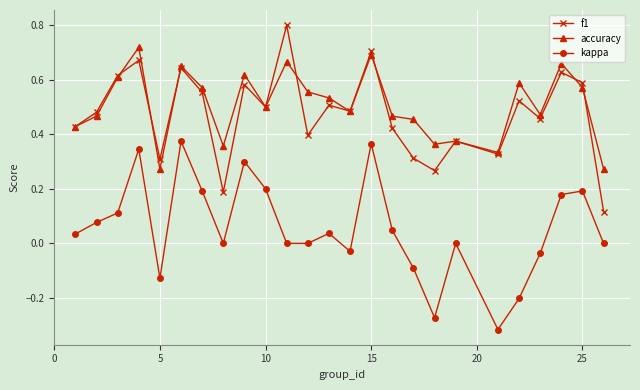

True or false: accuracy and kappa intersect in this chart.

False